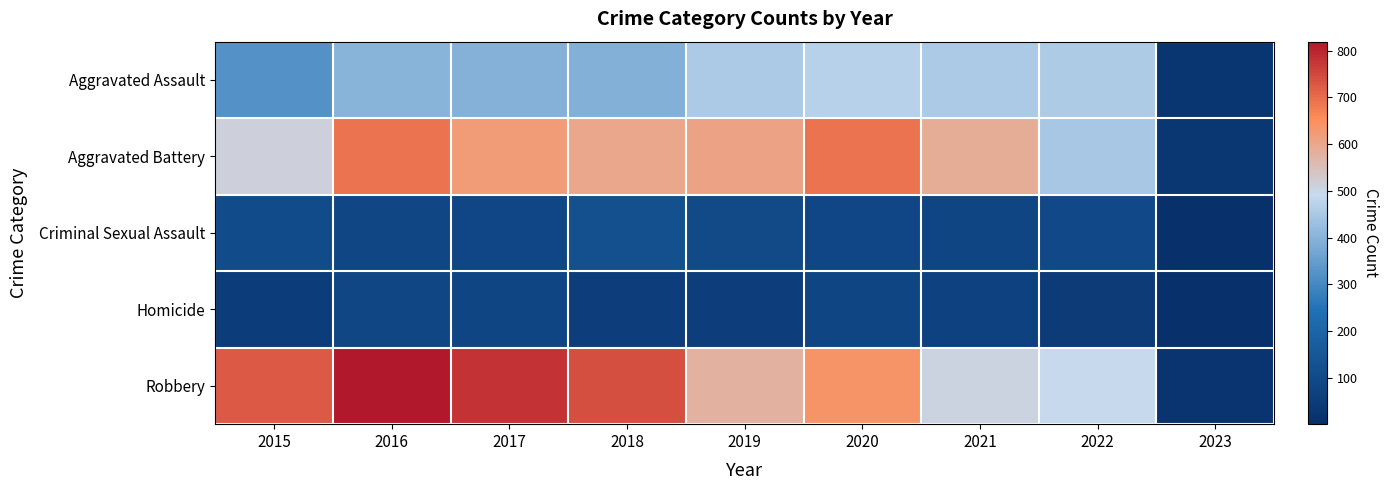

At which category does the chart reach its minimum across all series?

2023